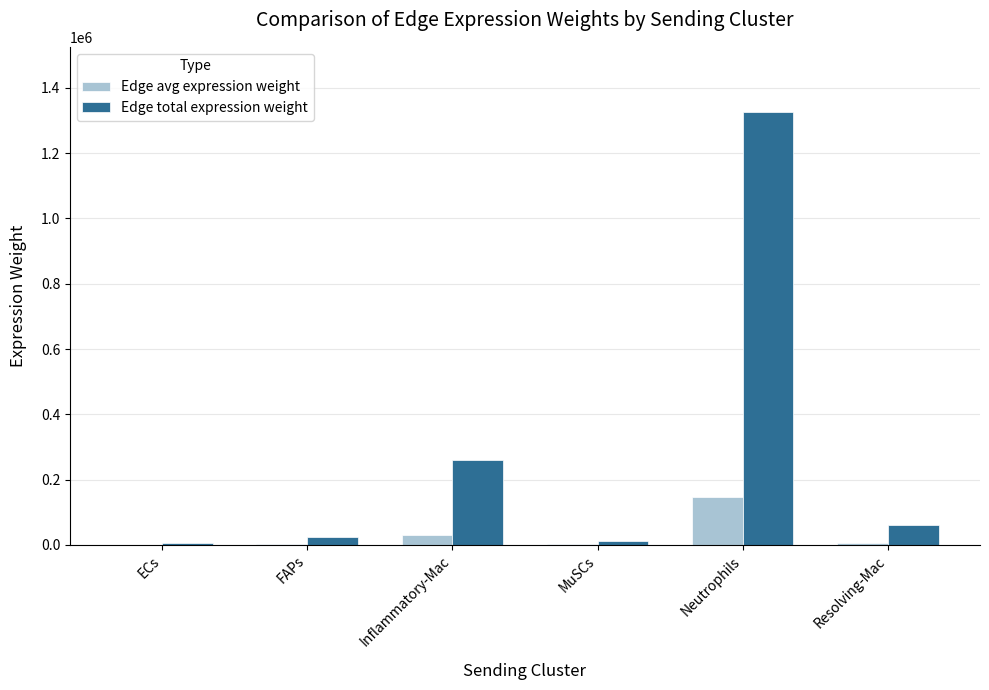

Where is Edge total expression weight nearest to the value 666466?

Inflammatory-Mac